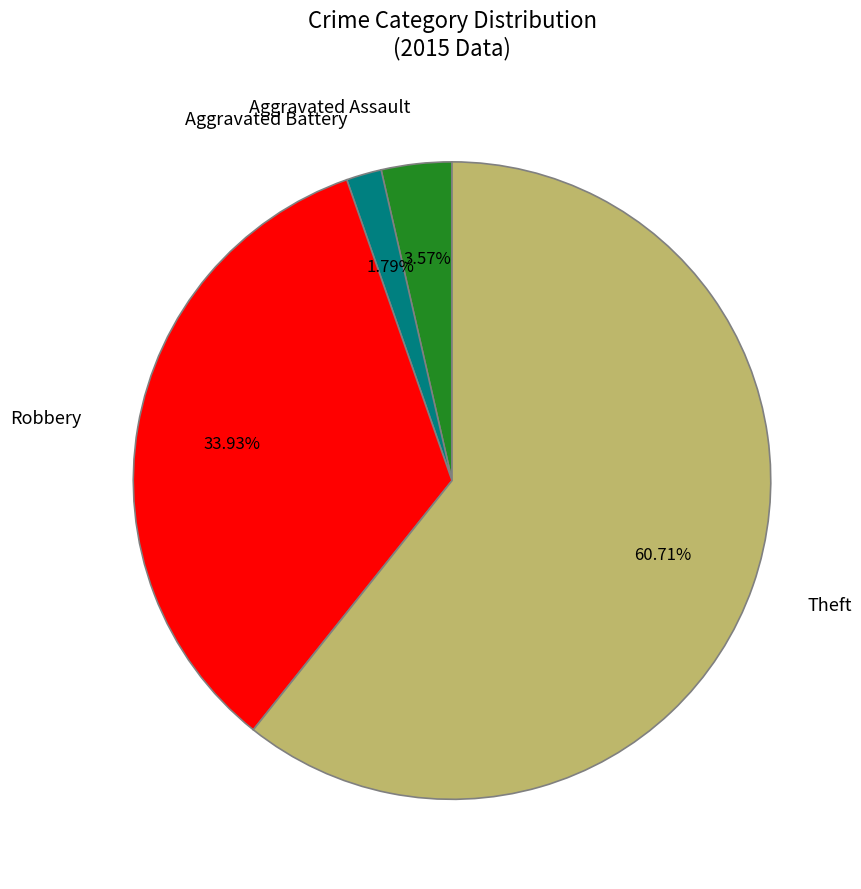

Rank the categories by value from lowest to highest.

Aggravated Battery, Aggravated Assault, Robbery, Theft